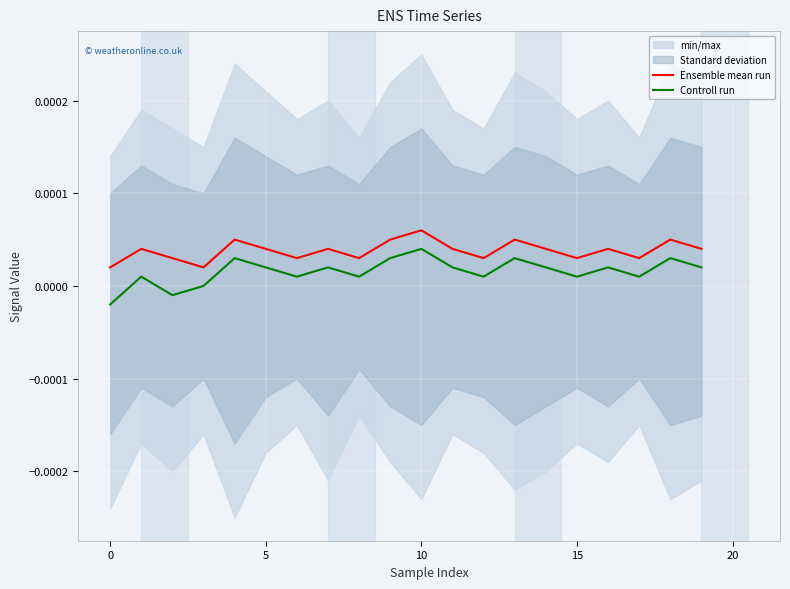

True or false: Ensemble mean run and Controll run intersect in this chart.

False